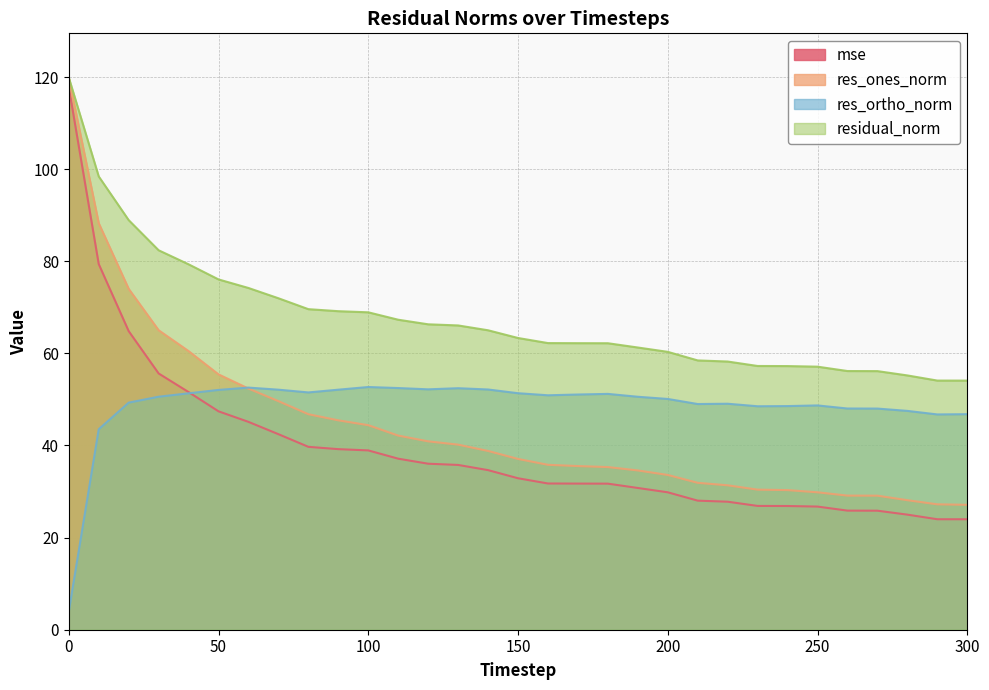

Does the chart have visible grid lines?

Yes